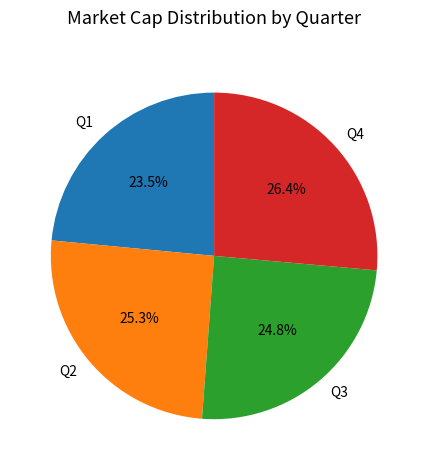

Does Q3 represent more than half of the total?

No